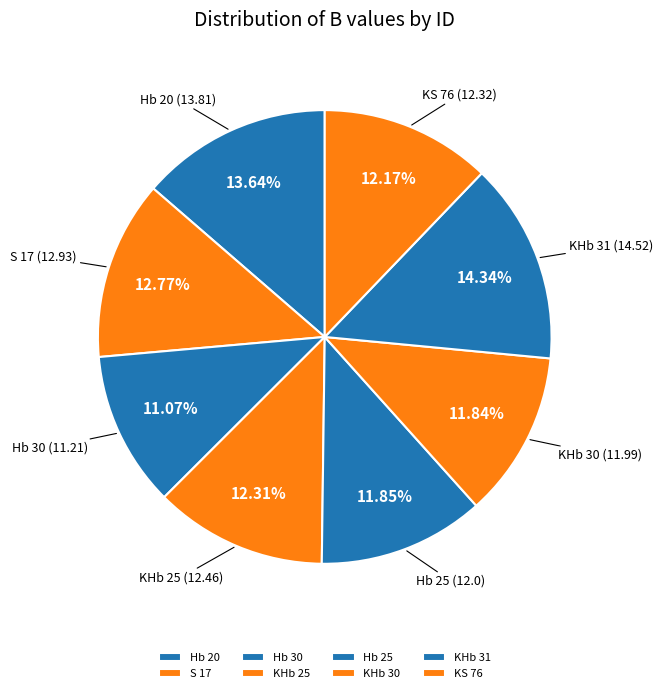

What percentage is NOT represented by KS 76?

87.8%